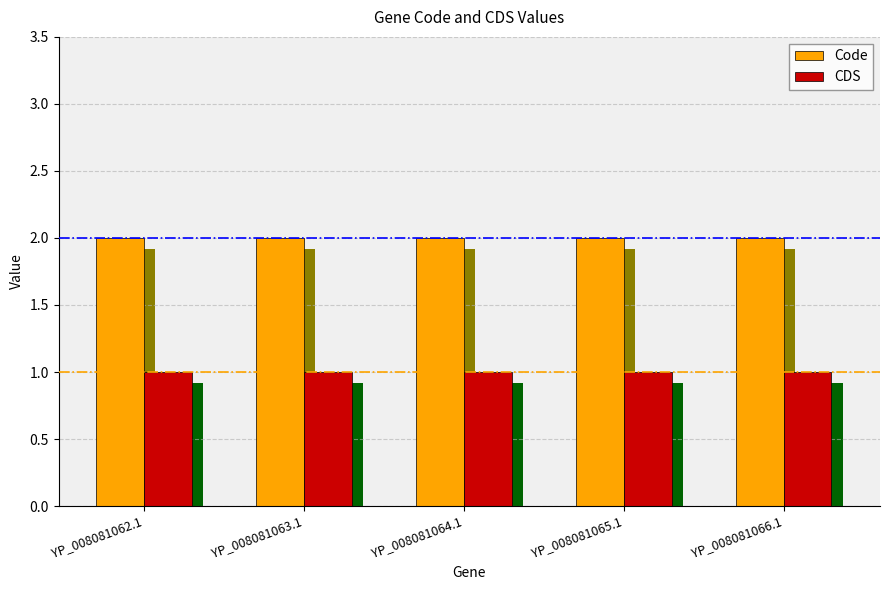

What position from the right is YP_008081062.1?

5